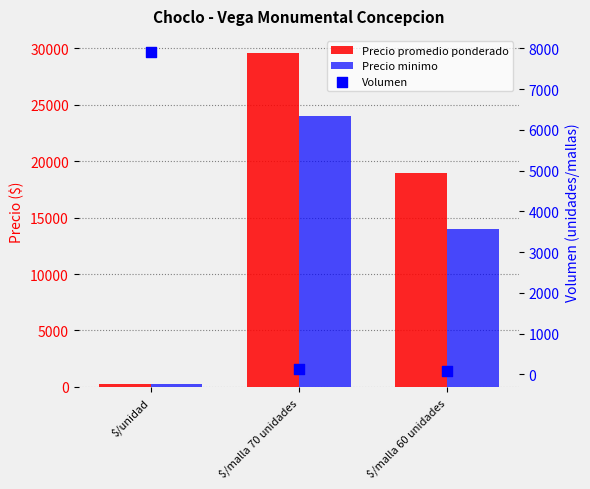

What are all the series names shown in the legend?

Precio promedio ponderado, Precio minimo, Volumen